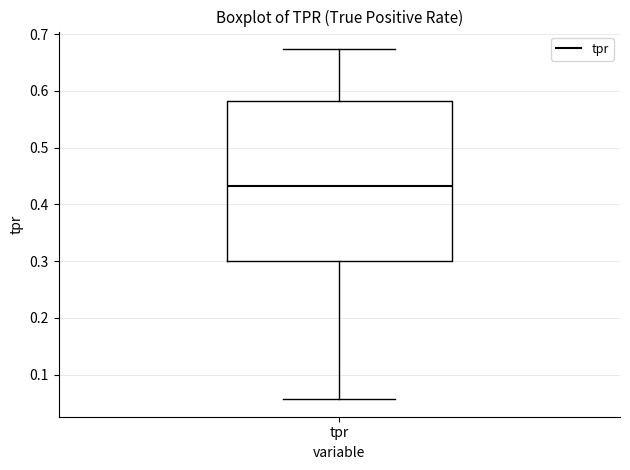

Read this box plot against the y-axis: the position of the median line, the range covered by the box, and the ends of both whiskers. The values are not printed on the chart, so give them approximately, as read against the axis.

median 0.43, box 0.30 to 0.58, whiskers 0.06 to 0.67